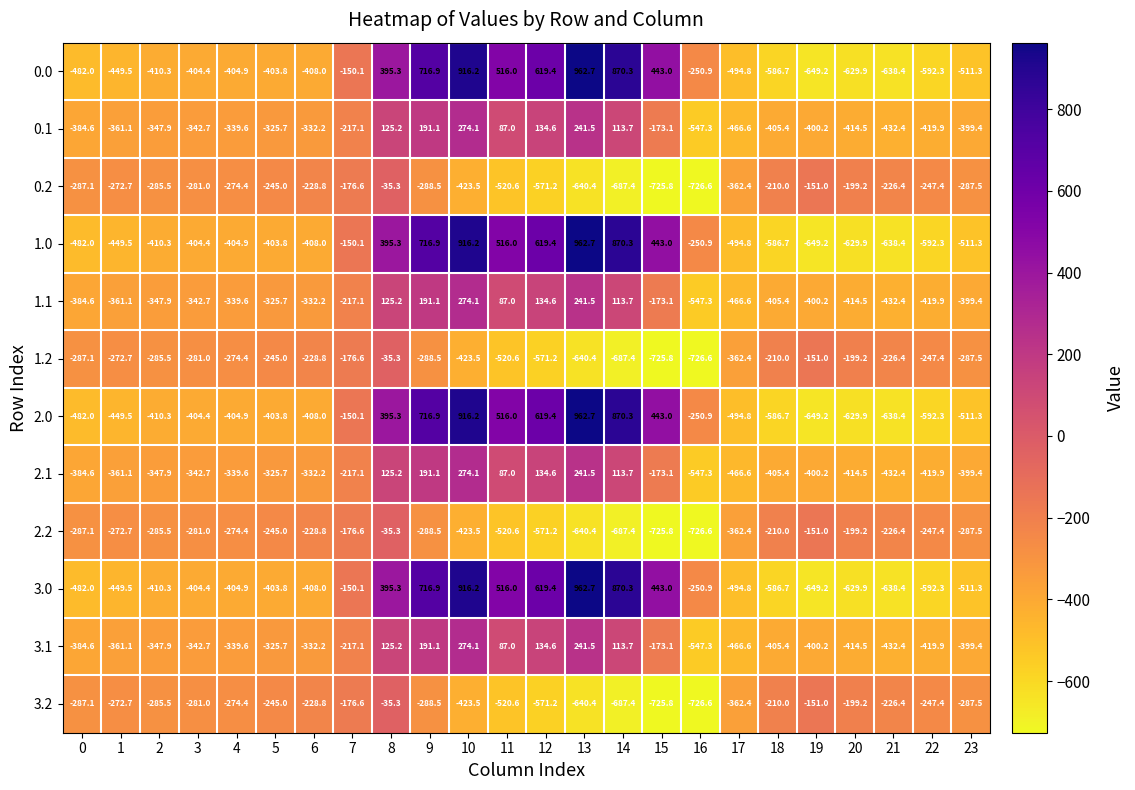

What is the total value across all series at 4?

-4075.6